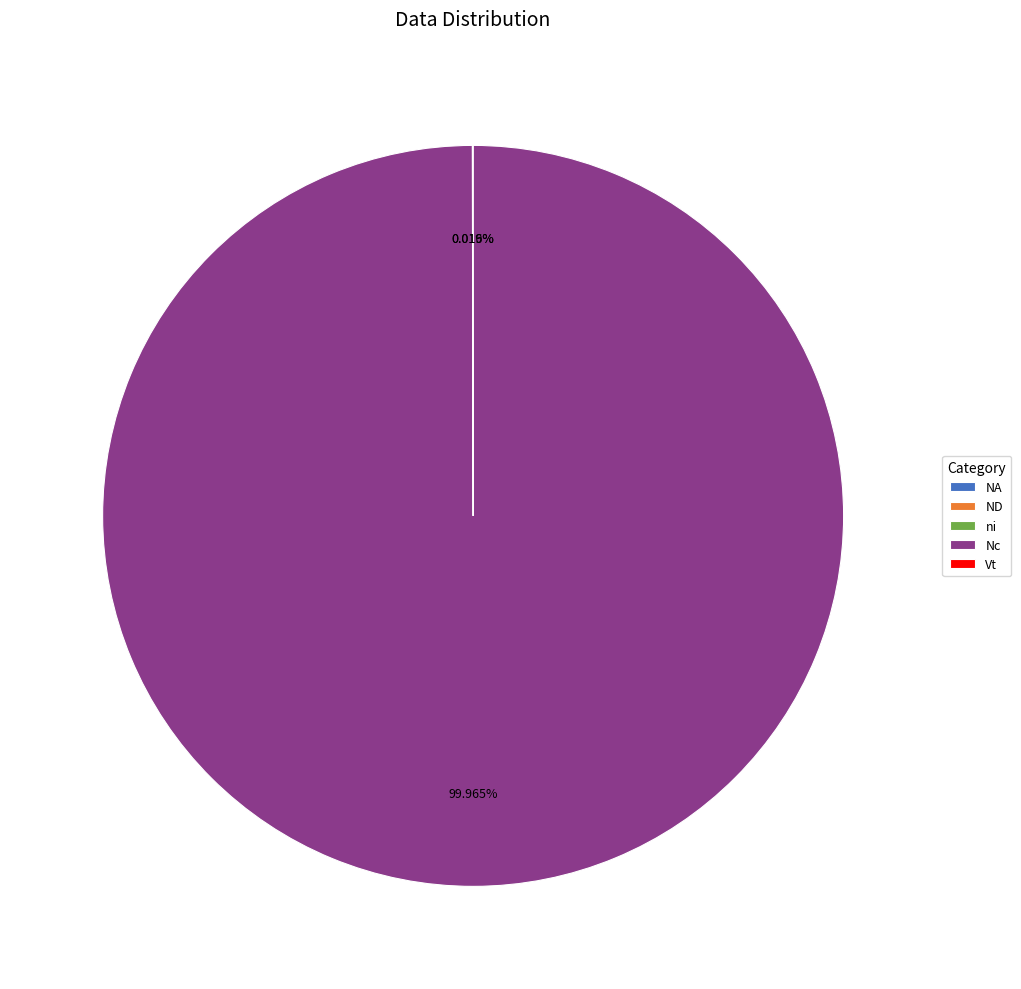

What is the majority slice?

Nc